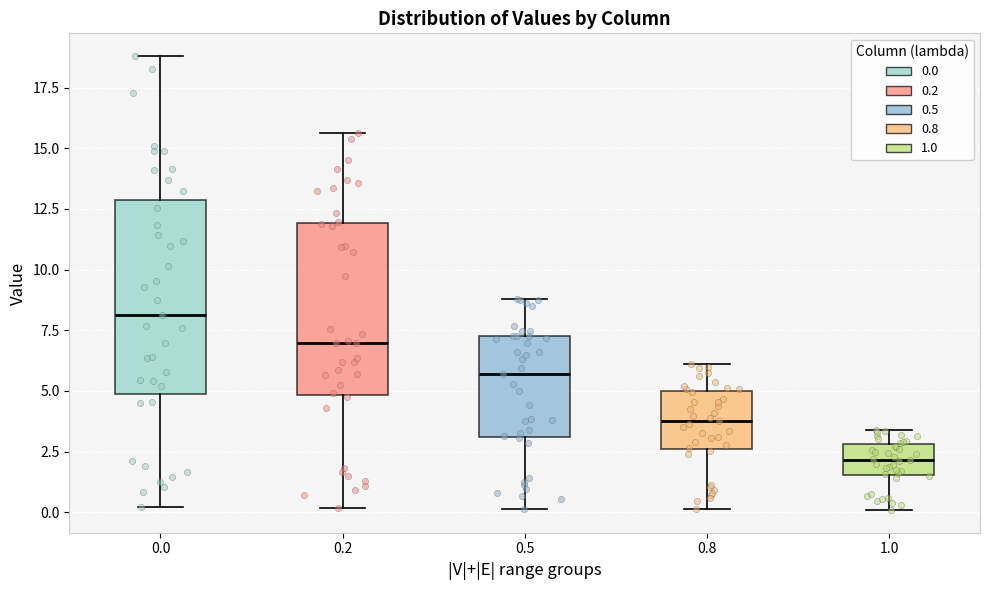

Reading left to right, read every box against the y-axis: the position of its median line, the range the box covers, and the ends of its whiskers. The values are not printed on the chart, so give them approximately, as read against the axis.

0.0: median 8.0, box 5.0 to 13.0, whiskers 0.0 to 19.0
0.2: median 7.0, box 5.0 to 12.0, whiskers 0.0 to 15.5
0.5: median 5.5, box 3.0 to 7.5, whiskers 0.0 to 9.0
0.8: median 4.0, box 2.5 to 5.0, whiskers 0.0 to 6.0
1.0: median 2.0, box 1.5 to 3.0, whiskers 0.0 to 3.5